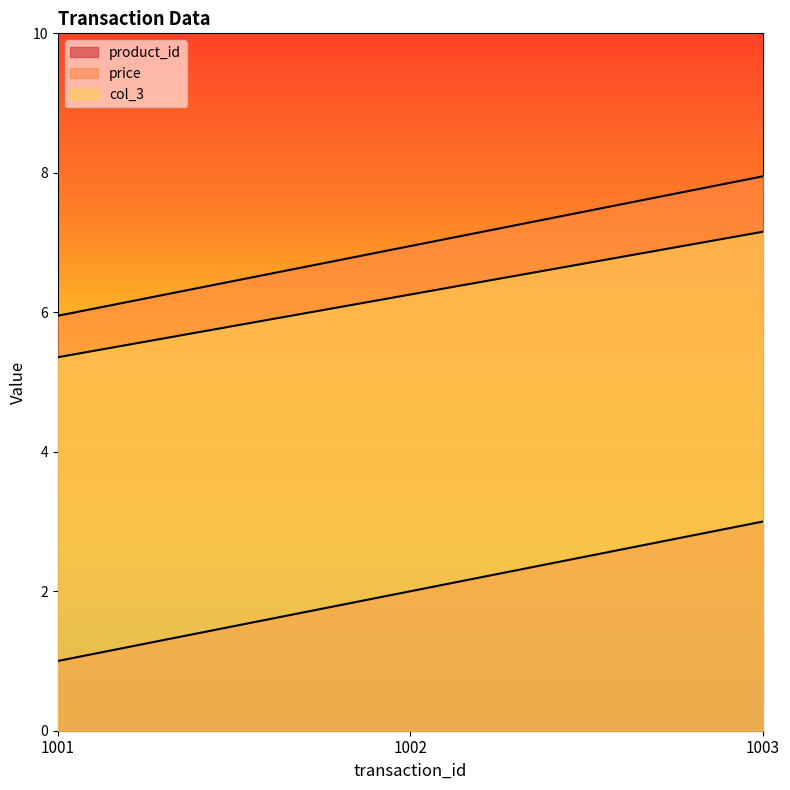

What are all the series names shown in the legend?

product_id, price, col_3